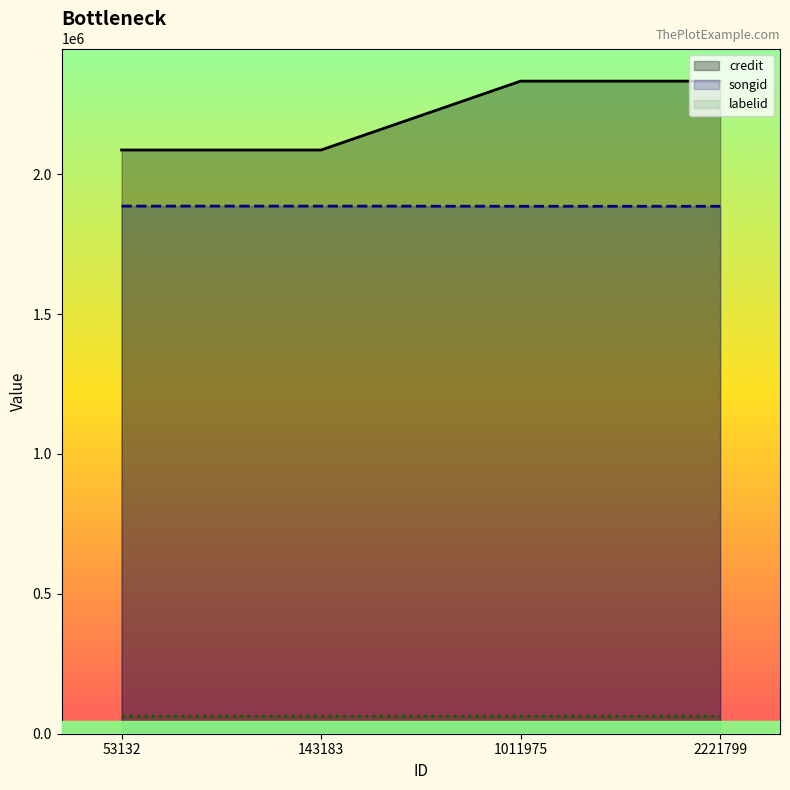

Which series has the widest spread of values?

credit